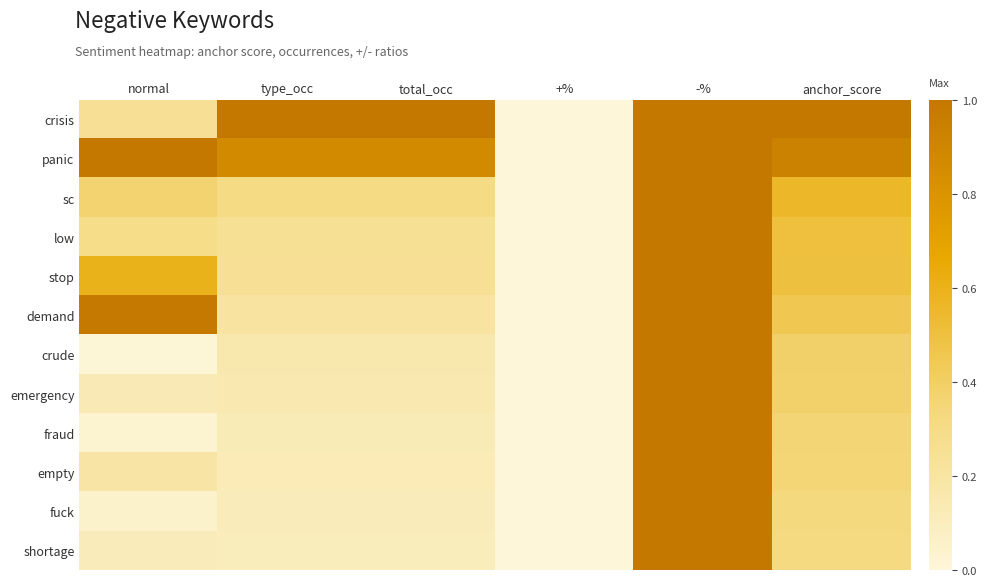

Reading left to right, list all the values displayed in this chart.

crisis: normal=0.2	type_occ=1.0	total_occ=1.0	+%=0.0	-%=1.0	anchor_score=1.0
panic: normal=1.0	type_occ=0.9	total_occ=0.9	+%=0.0	-%=1.0	anchor_score=0.9
sc: normal=0.4	type_occ=0.3	total_occ=0.3	+%=0.0	-%=1.0	anchor_score=0.6
low: normal=0.3	type_occ=0.3	total_occ=0.3	+%=0.0	-%=1.0	anchor_score=0.5
stop: normal=0.6	type_occ=0.2	total_occ=0.2	+%=0.0	-%=1.0	anchor_score=0.5
demand: normal=1.0	type_occ=0.2	total_occ=0.2	+%=0.0	-%=1.0	anchor_score=0.5
crude: normal=0.0	type_occ=0.2	total_occ=0.2	+%=0.0	-%=1.0	anchor_score=0.4
emergency: normal=0.1	type_occ=0.1	total_occ=0.1	+%=0.0	-%=1.0	anchor_score=0.4
fraud: normal=0.0	type_occ=0.1	total_occ=0.1	+%=0.0	-%=1.0	anchor_score=0.4
empty: normal=0.2	type_occ=0.1	total_occ=0.1	+%=0.0	-%=1.0	anchor_score=0.4
fuck: normal=0.0	type_occ=0.1	total_occ=0.1	+%=0.0	-%=1.0	anchor_score=0.3
shortage: normal=0.1	type_occ=0.1	total_occ=0.1	+%=0.0	-%=1.0	anchor_score=0.3